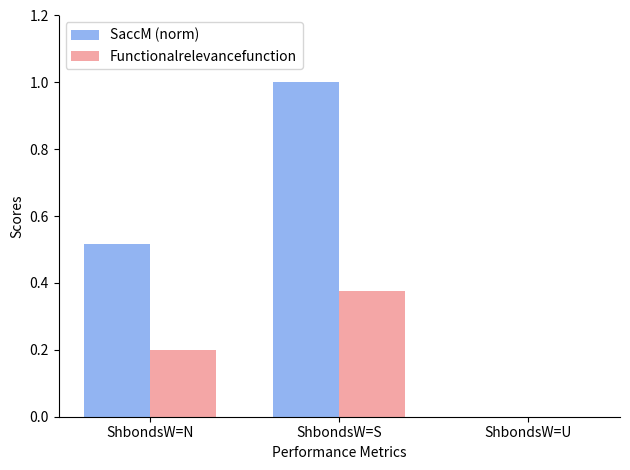

What is the sum of the SaccM (norm) values at ShbondsW=S and ShbondsW=U?

1.0